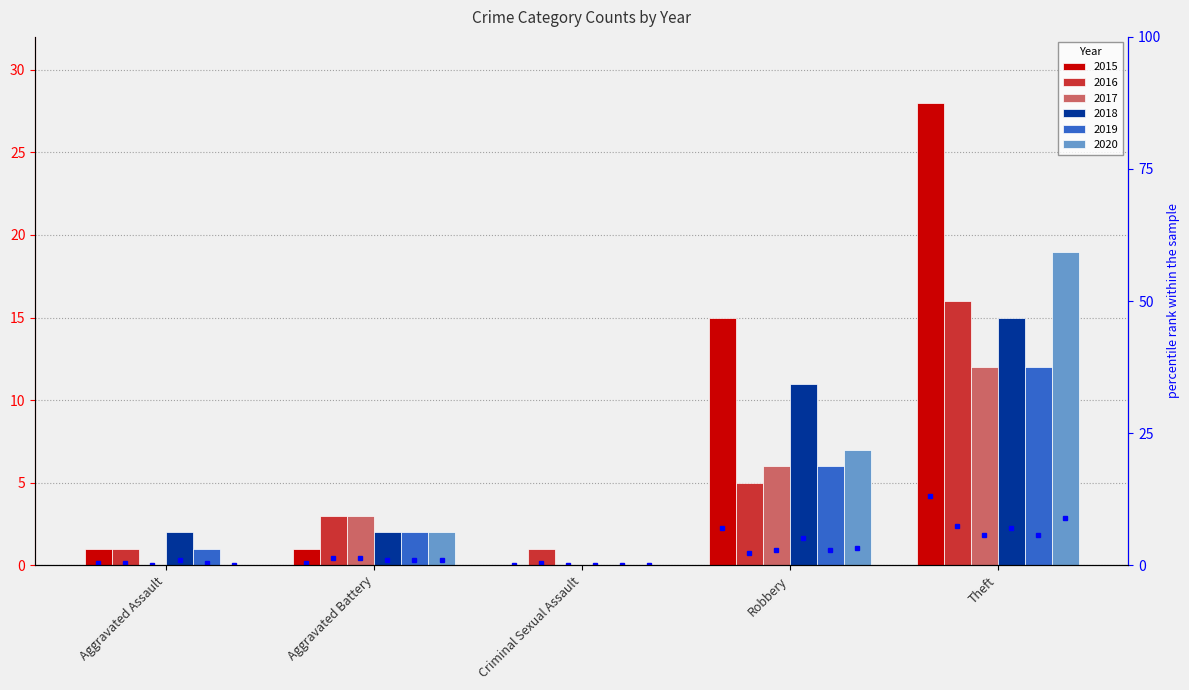

Is the value of 2015 at Criminal Sexual Assault greater than the value of 2020 at Aggravated Assault?

No